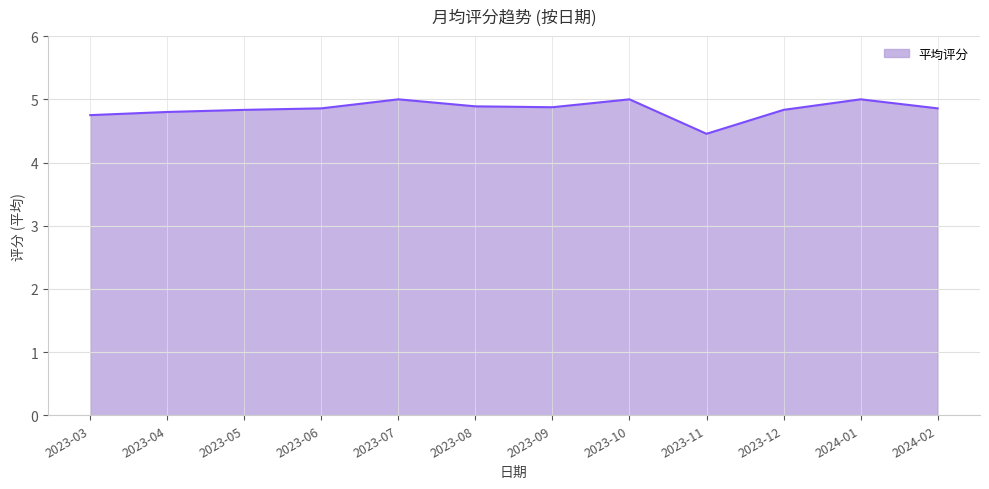

How many values are between 4 and 5?

12